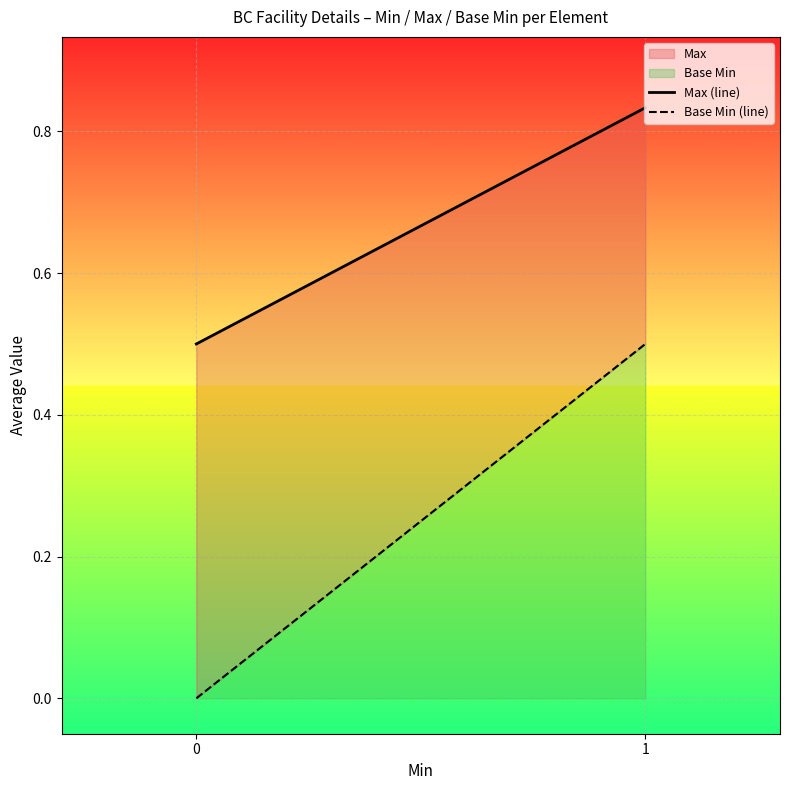

Rank the categories by Base Min (line) value from highest to lowest.

1, 0